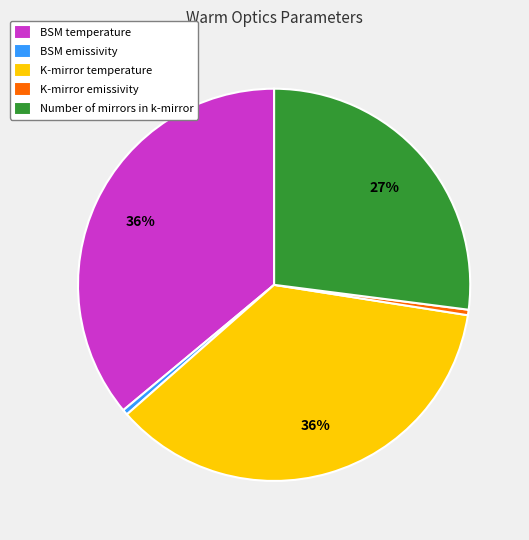

To the nearest percent, what is the combined percentage of K-mirror emissivity and BSM temperature?

36%